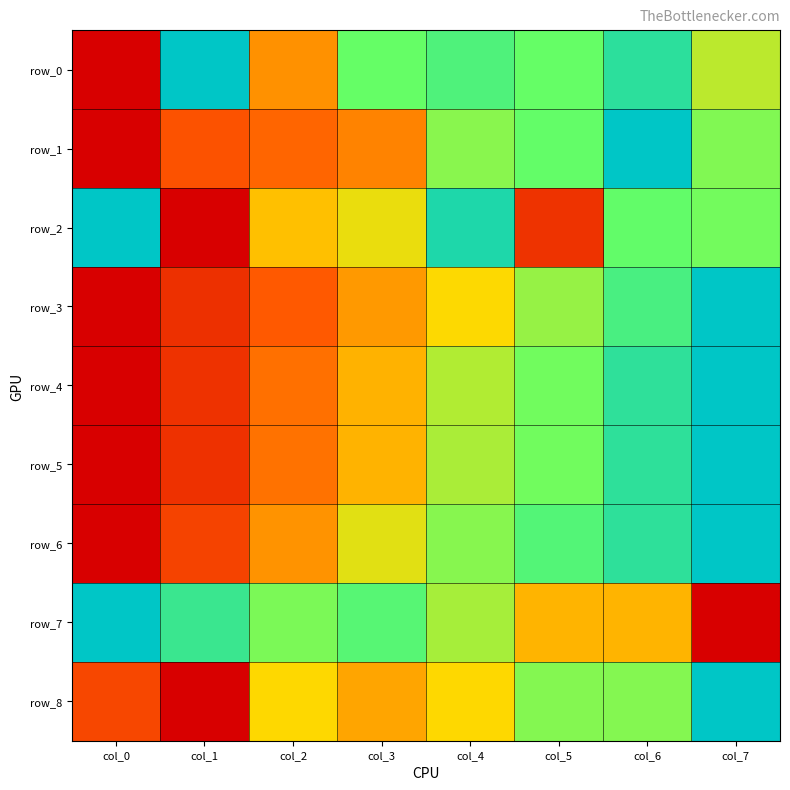

Is the value of row_7 at col_1 greater than the value of row_4 at col_4?

Yes